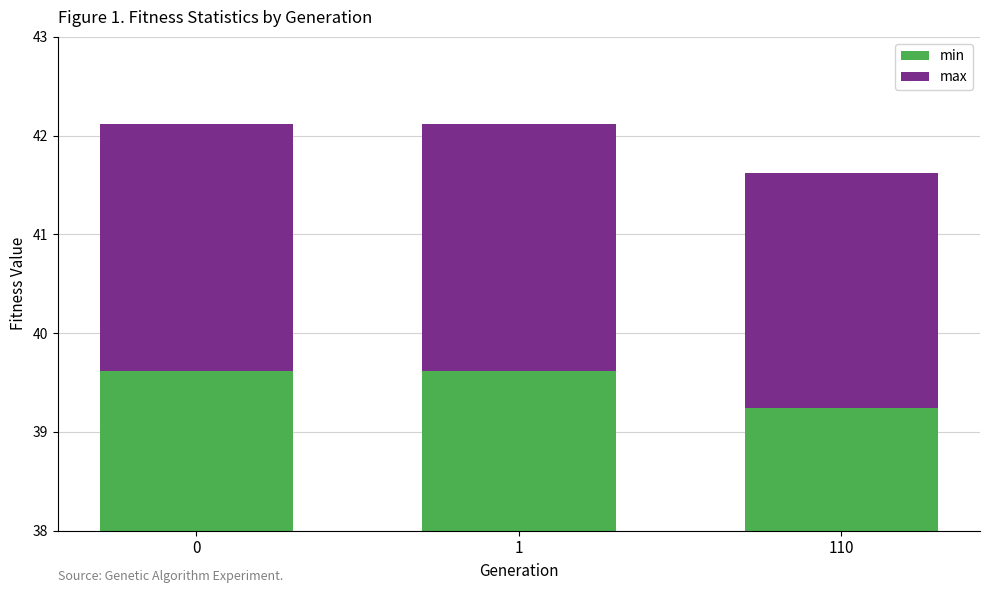

Reading right to left, list all the values displayed in this chart.

min: 39.2	39.6	39.6
max: 2.4	2.5	2.5